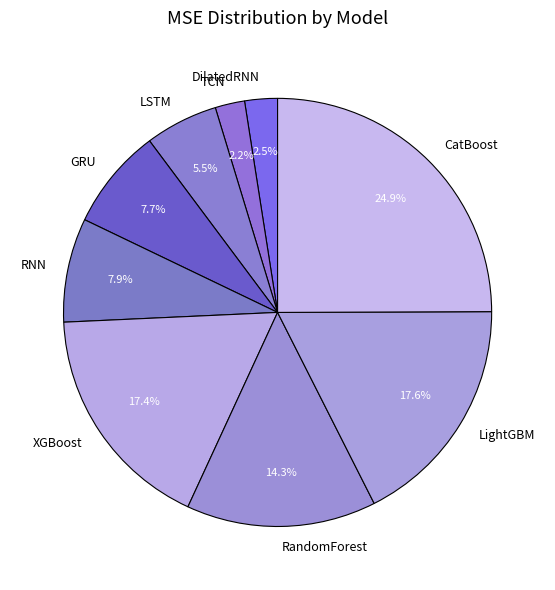

What percentage is the LightGBM slice, to the nearest percent?

18%